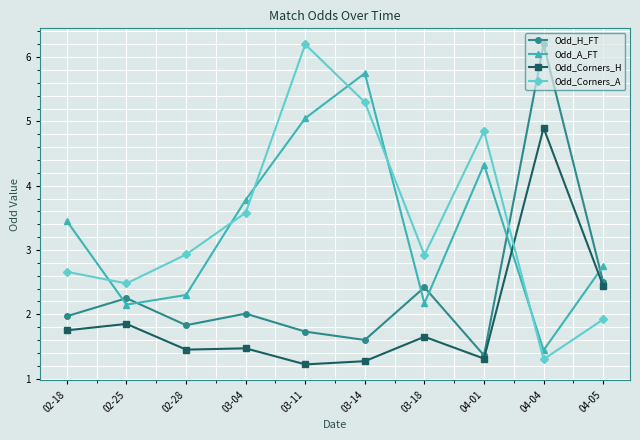

What is the spread (max minus min) of values at 03-14?

4.5